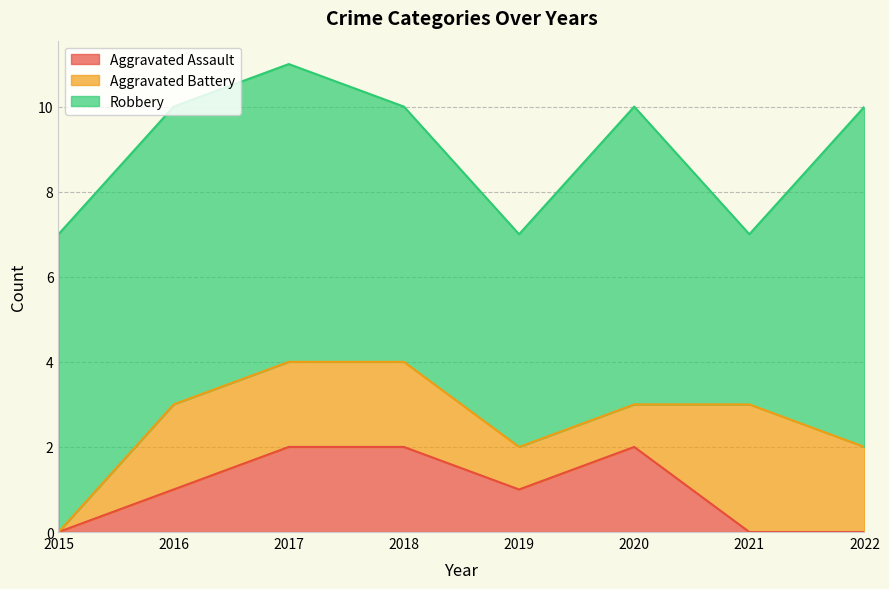

What is the total value across all series at 2021?

7